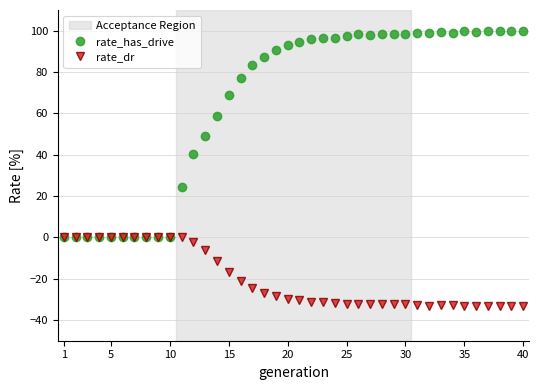

What is the difference between the maximum and second lowest values in the rate_dr series?

33.3